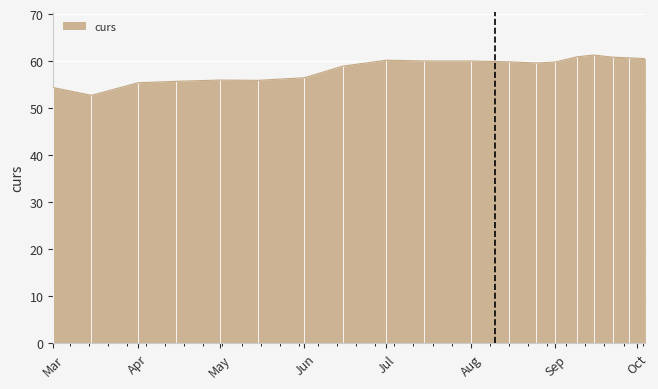

What is the smallest value displayed?

52.7